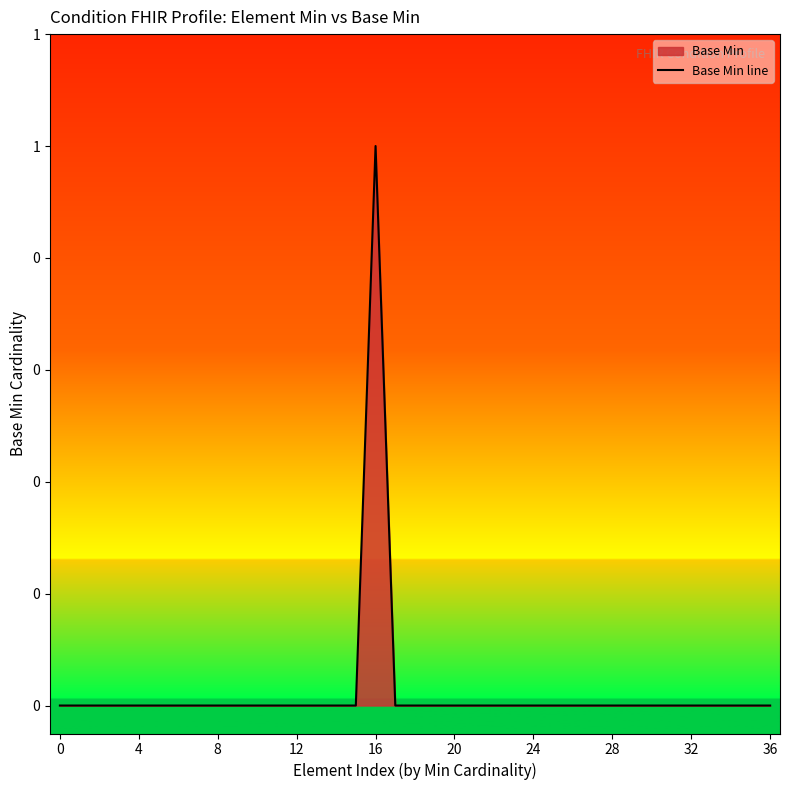

The value at 14 is 0. True or false?

True